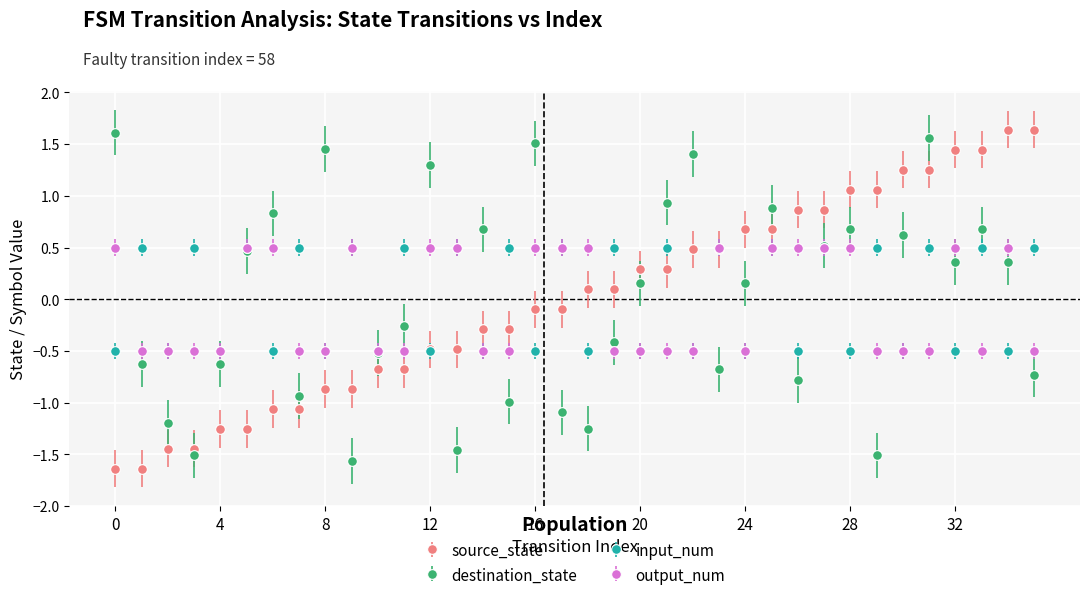

How many interior local valleys does the destination_state series have?

10